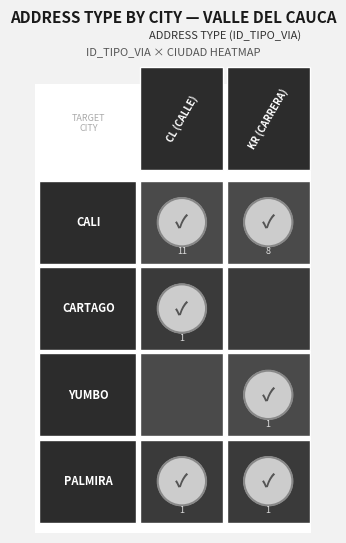

What is the spread (max minus min) of values at 2?

1